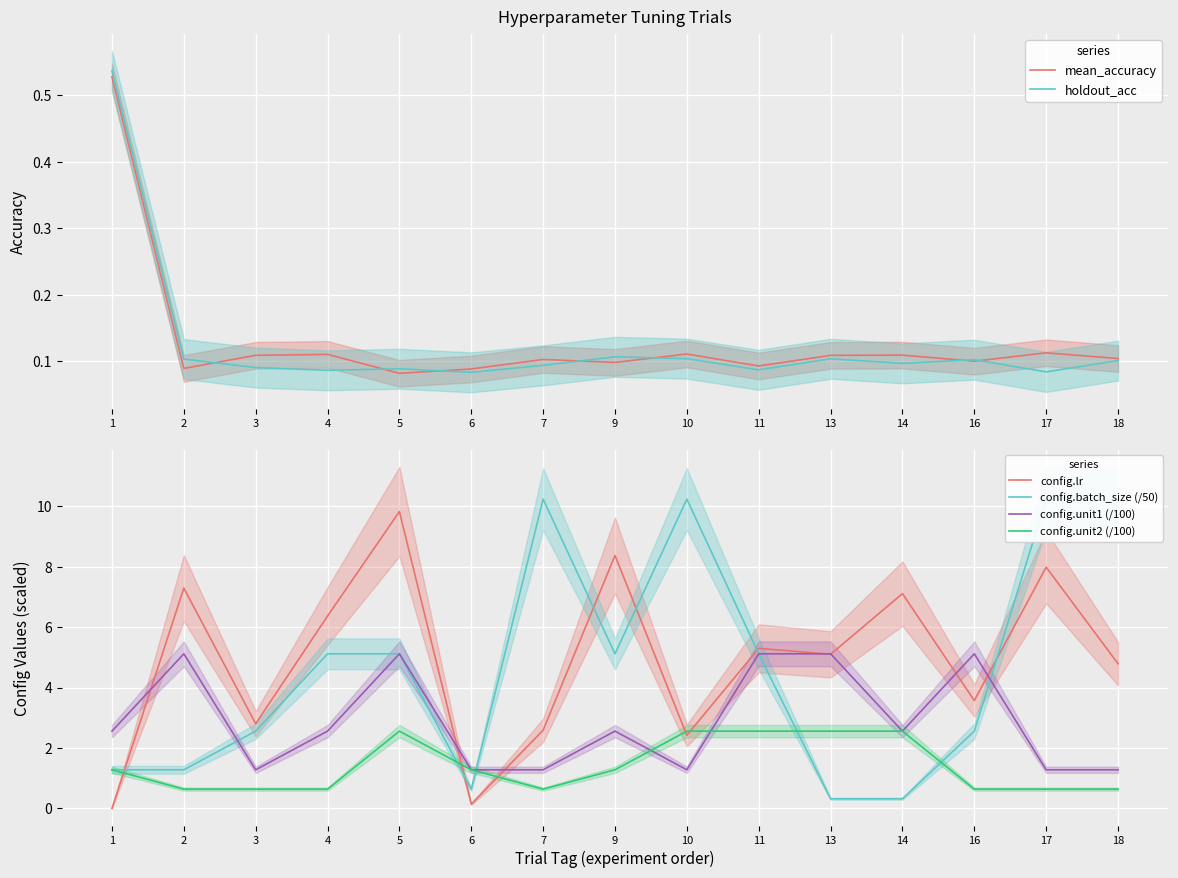

True or false: holdout_acc has more than 0 interior local peaks.

True